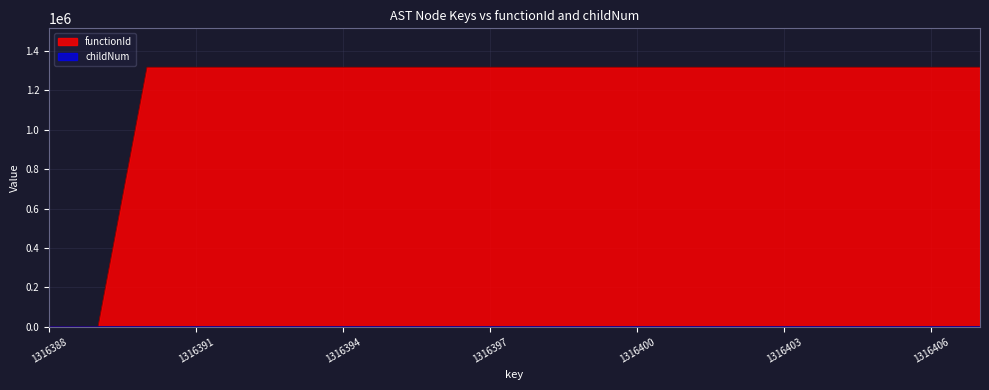

What are all the series names shown in the legend?

functionId, childNum